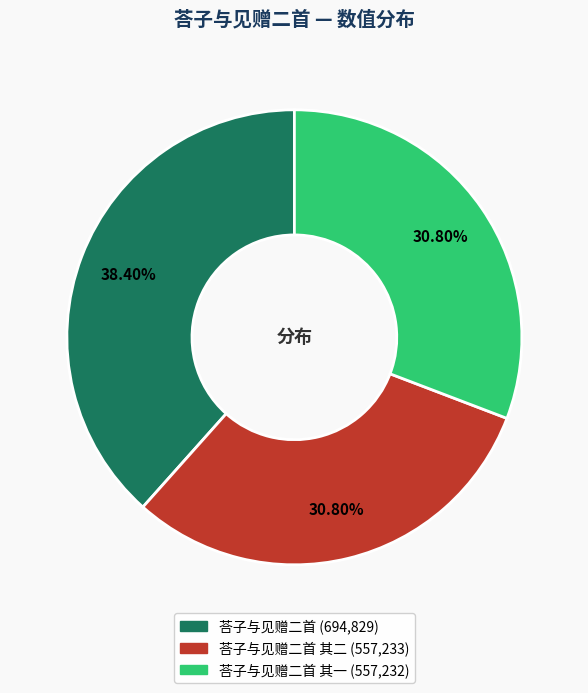

Is there a majority slice in this chart?

No